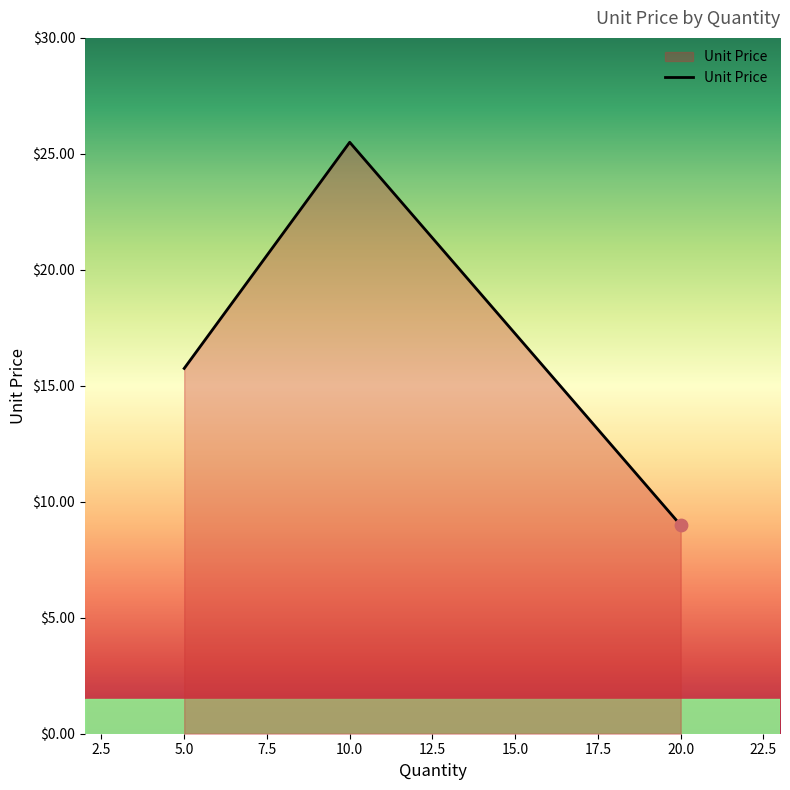

Between 5.0 and 10.0, which is larger?

10.0